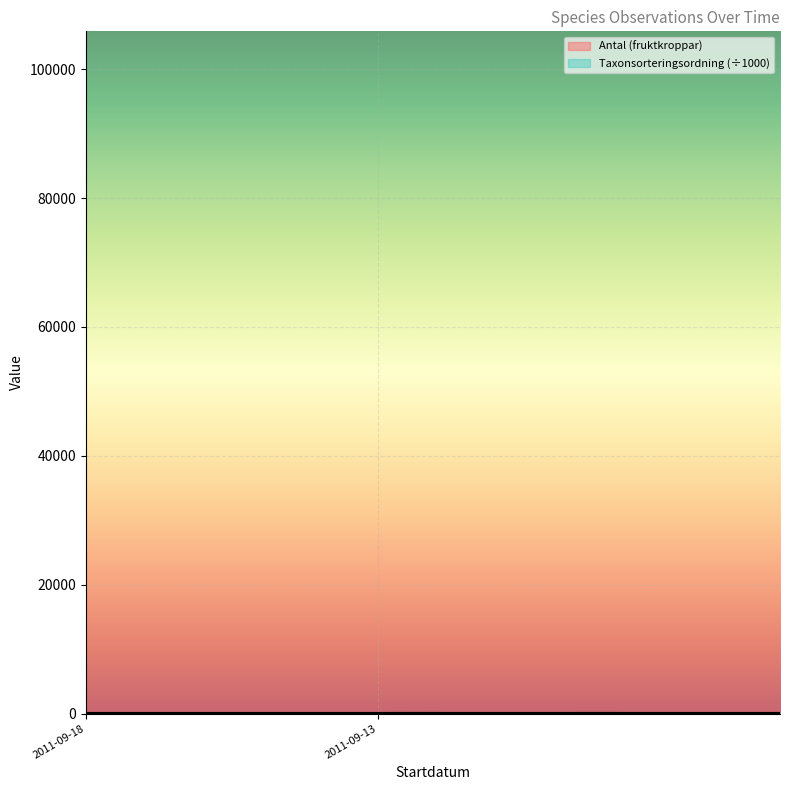

What is the difference between the maximum and minimum values in the Antal (fruktkroppar) series?

26.0